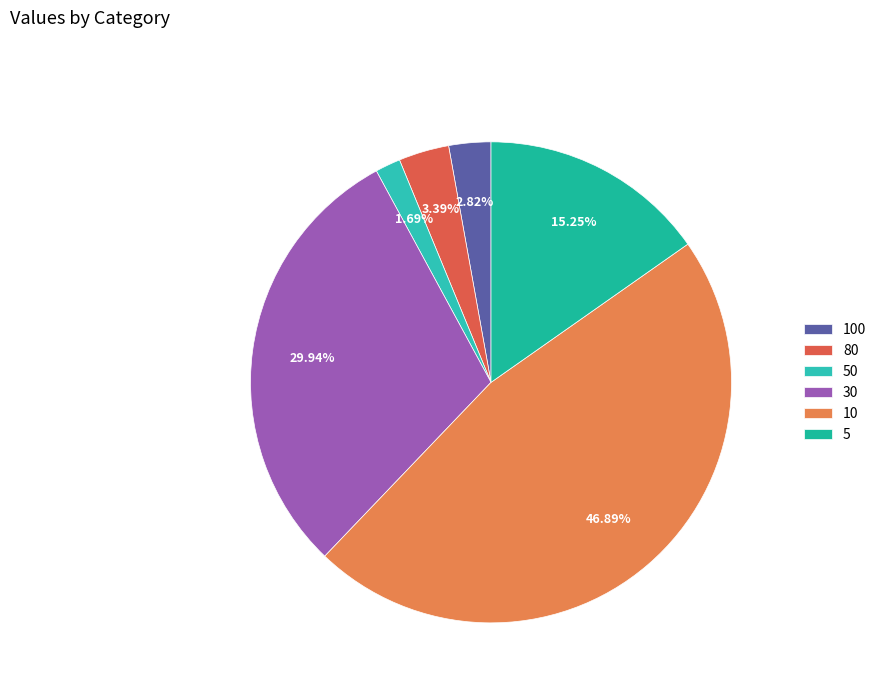

What is the total percentage of 10 and 30?

76.8%